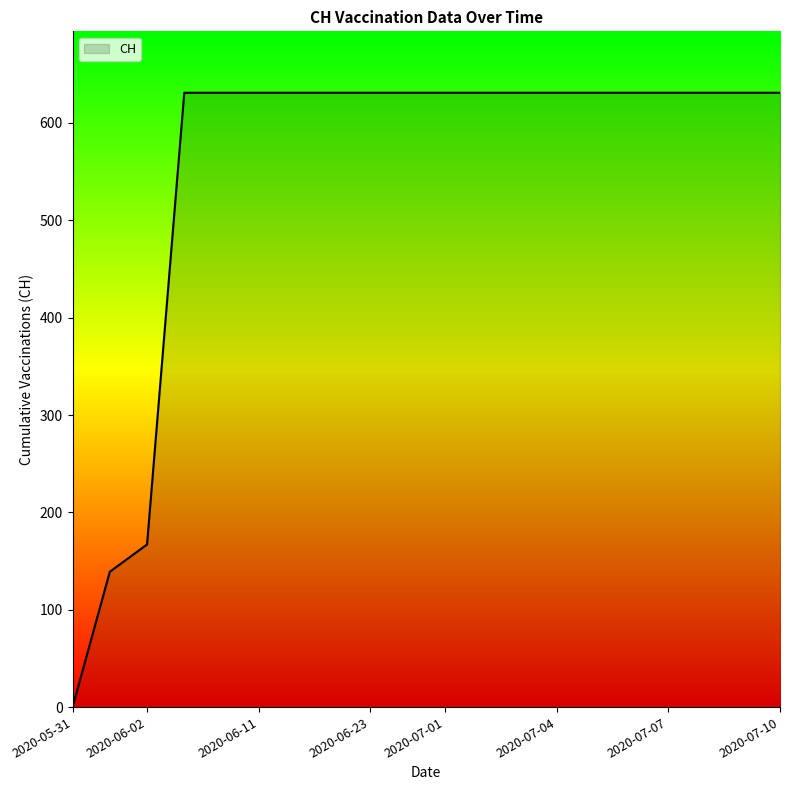

What is the maximum value shown in the chart?

631